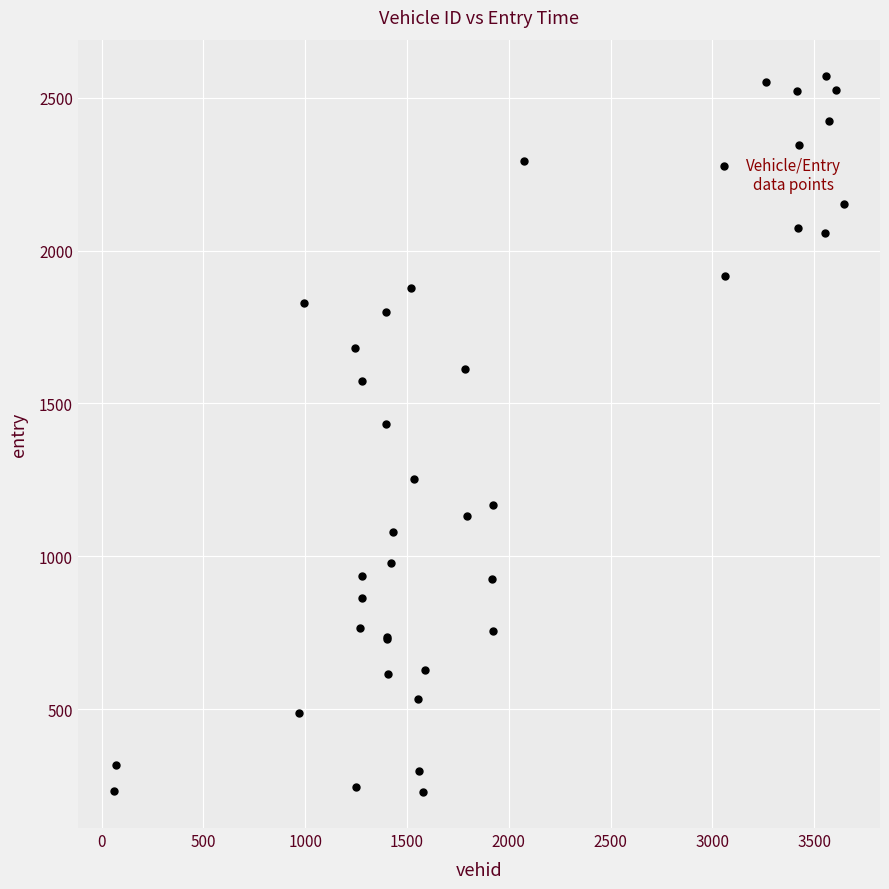

What Y value in the scatter plot is closest to 1400?

1431.9